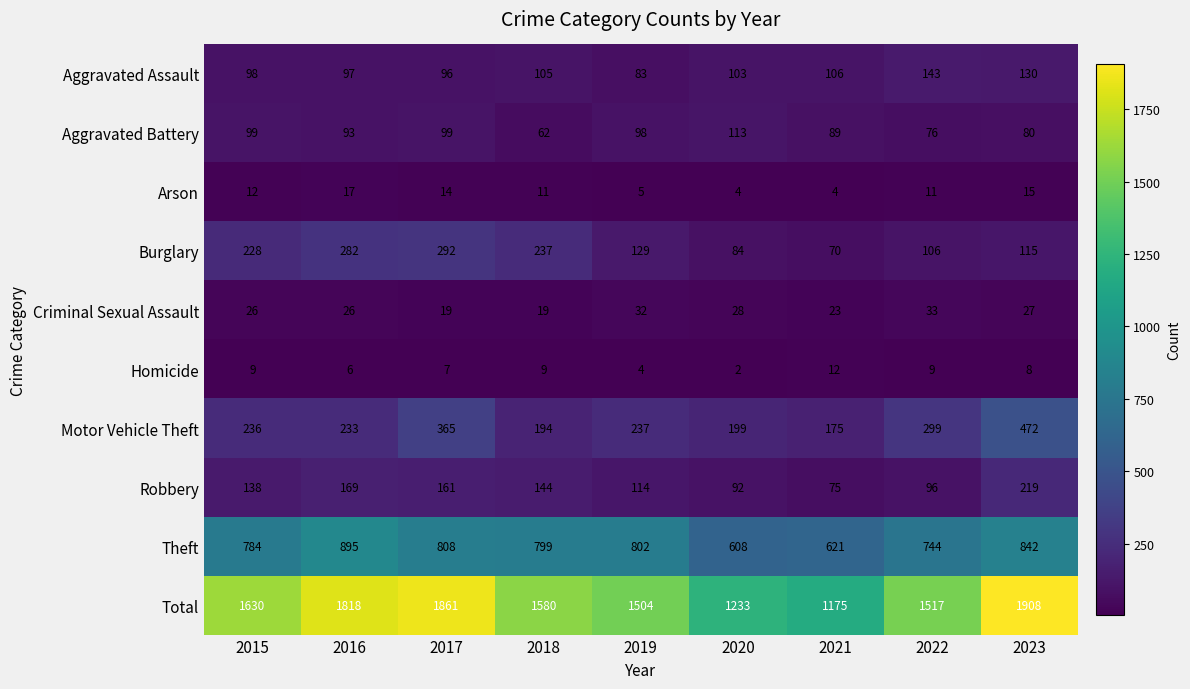

Rank the series by their maximum value, from lowest to highest.

Homicide, Arson, Criminal Sexual Assault, Aggravated Battery, Aggravated Assault, Robbery, Burglary, Motor Vehicle Theft, Theft, Total